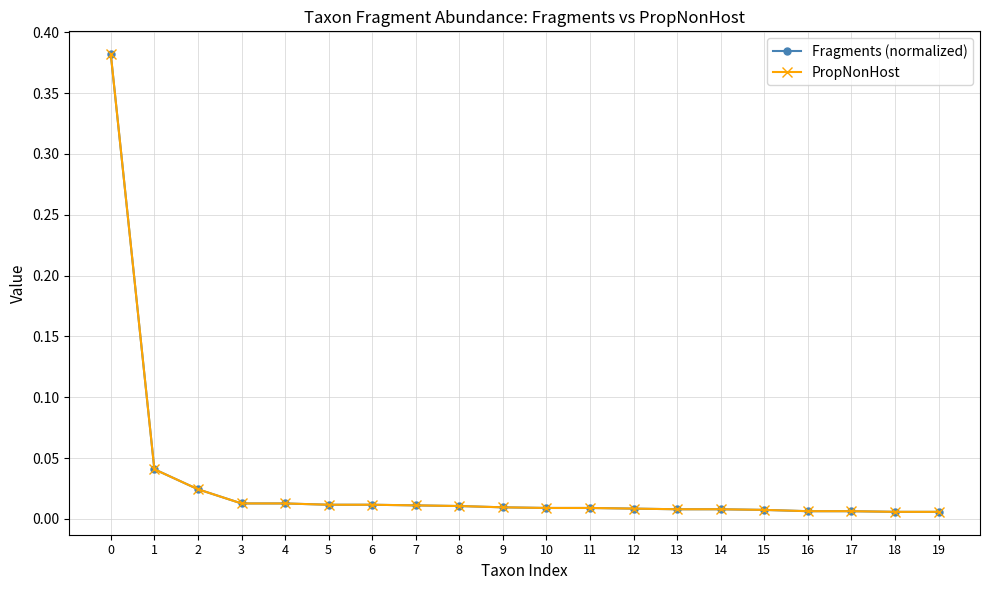

True or false: Fragments (normalized) has more than 2 points higher than both neighbors.

False